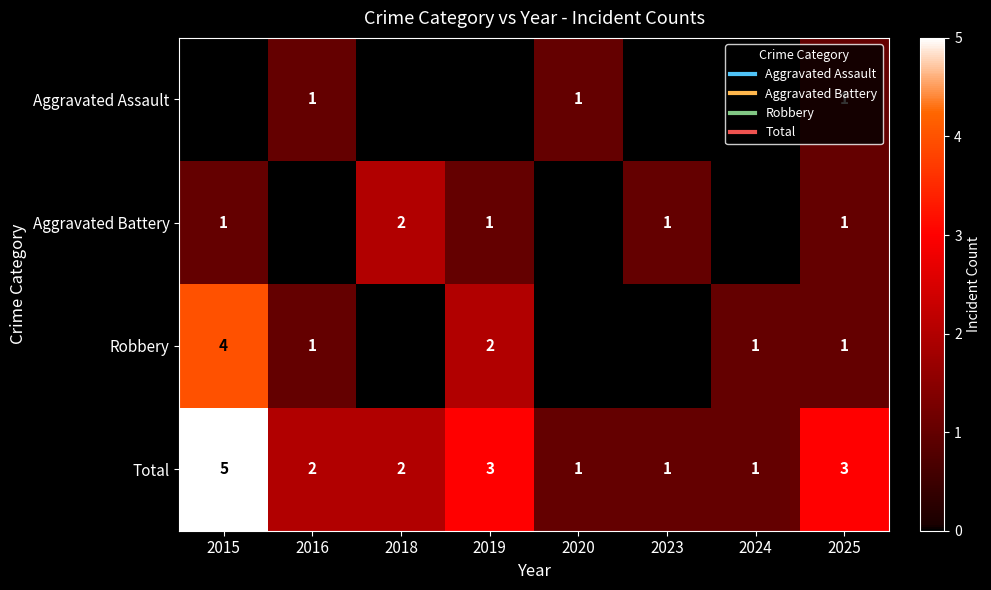

What is the difference between the highest and lowest values at 2024?

1